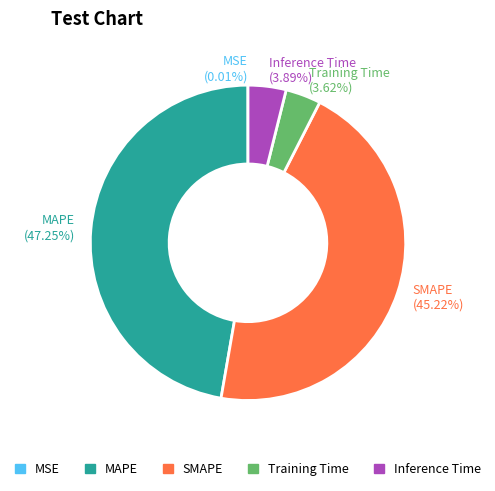

Does Inference Time account for over 50% of the chart?

No